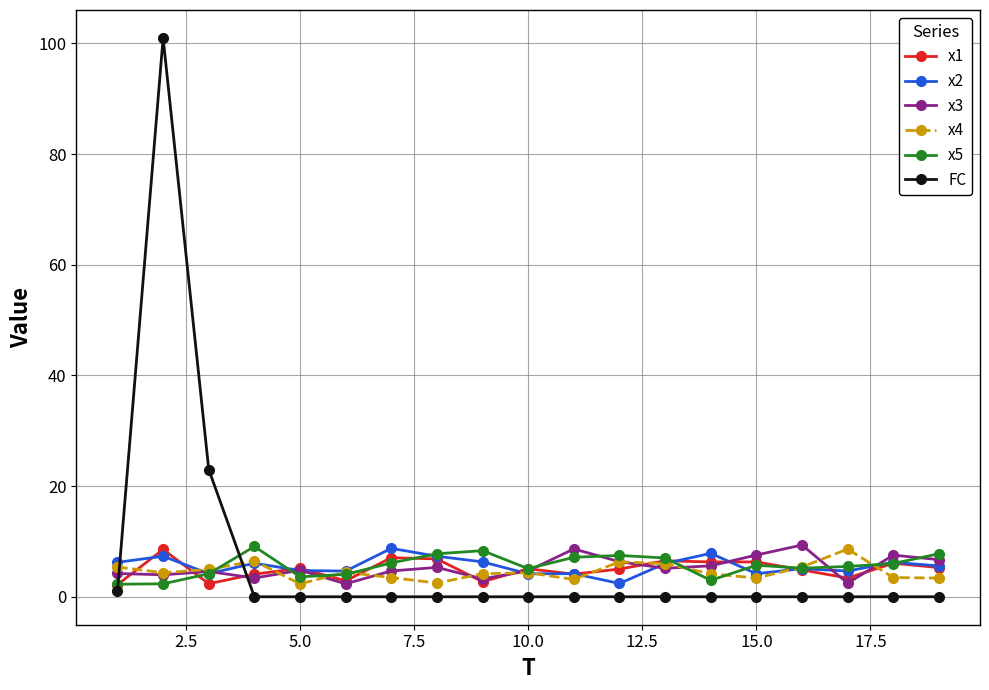

In x5, how many points are lower than both neighbors (excluding endpoints)?

4